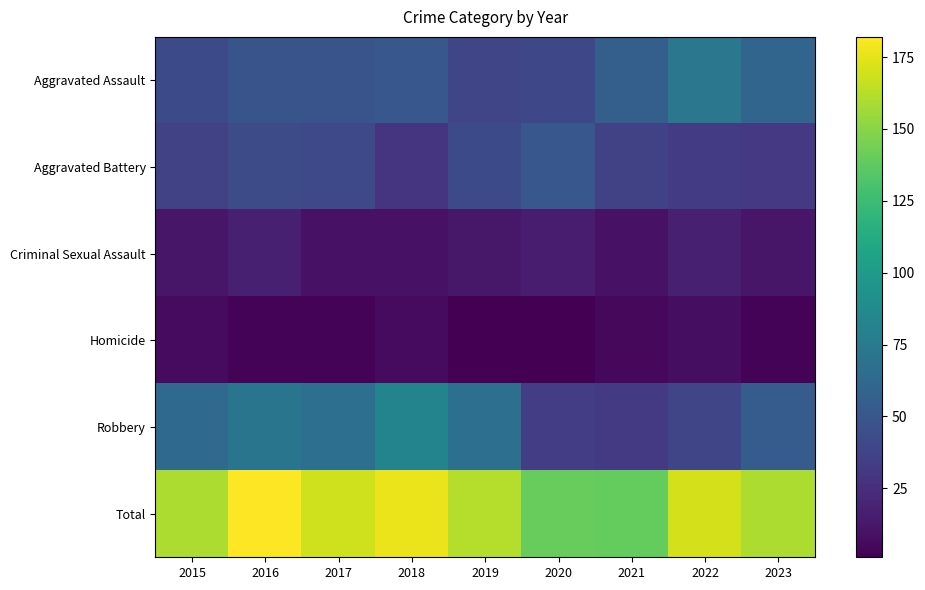

Reading left to right, transcribe all the data shown in this chart.

Aggravated Assault: 2015=42	2016=48	2017=48	2018=50	2019=39	2020=40	2021=56	2022=73	2023=60
Aggravated Battery: 2015=37	2016=43	2017=41	2018=28	2019=42	2020=50	2021=36	2022=33	2023=31
Criminal Sexual Assault: 2015=12	2016=17	2017=10	2018=10	2019=13	2020=15	2021=10	2022=17	2023=12
Homicide: 2015=6	2016=3	2017=3	2018=6	2019=1	2020=1	2021=5	2022=8	2023=3
Robbery: 2015=63	2016=71	2017=67	2018=83	2019=67	2020=34	2021=32	2022=39	2023=54
Total: 2015=160	2016=182	2017=169	2018=177	2019=162	2020=140	2021=139	2022=170	2023=160